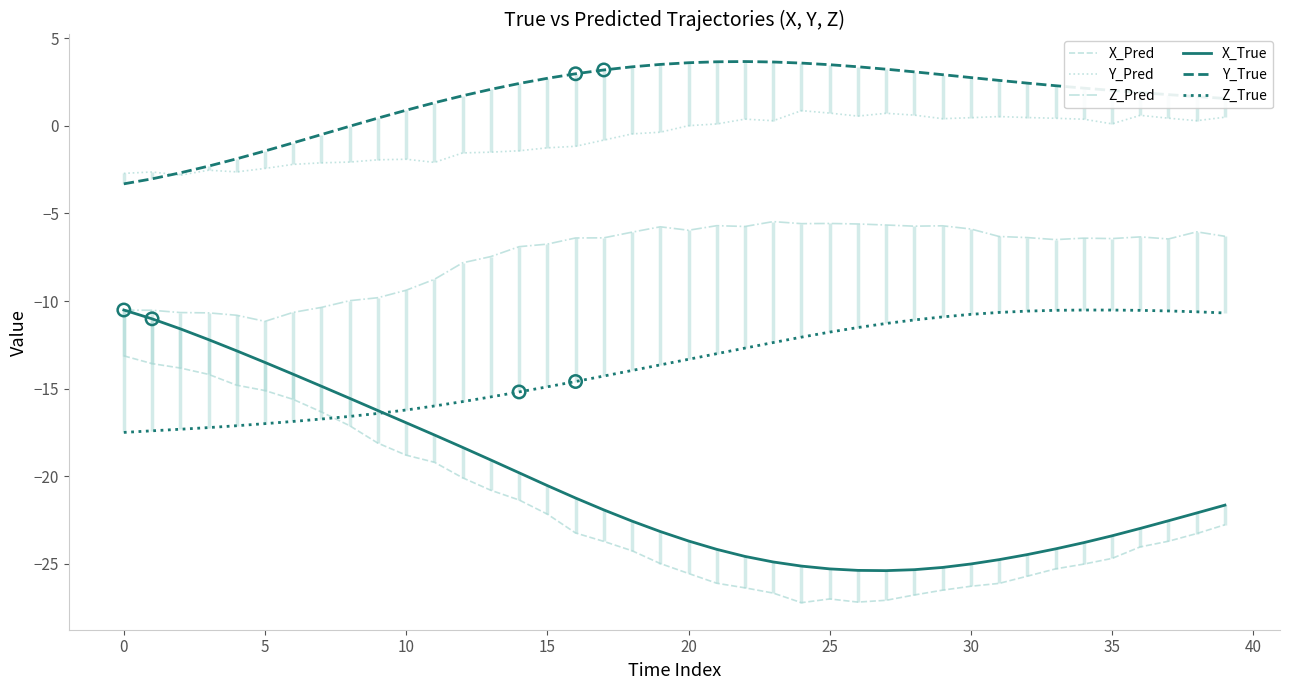

Which series has the largest Y range (max minus min)?

X_True